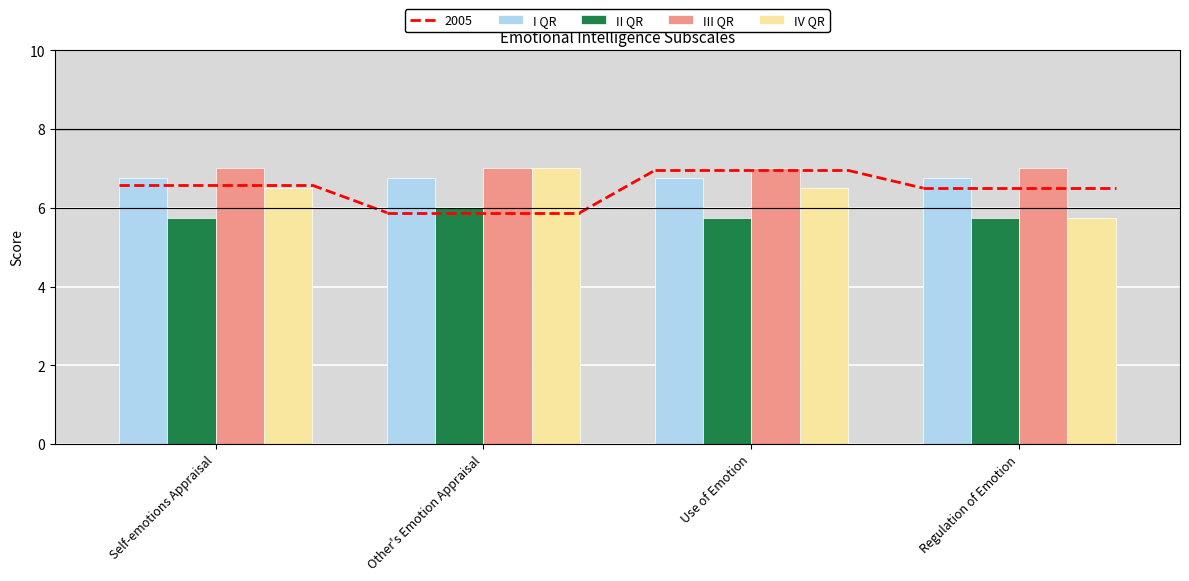

Reading right to left, extract all data points from this chart.

I QR: Regulation of Emotion=6.8	Use of Emotion=6.8	Other's Emotion Appraisal=6.8	Self-emotions Appraisal=6.8
II QR: Regulation of Emotion=5.8	Use of Emotion=5.8	Other's Emotion Appraisal=6.0	Self-emotions Appraisal=5.8
III QR: Regulation of Emotion=7.0	Use of Emotion=7.0	Other's Emotion Appraisal=7.0	Self-emotions Appraisal=7.0
IV QR: Regulation of Emotion=5.8	Use of Emotion=6.5	Other's Emotion Appraisal=7.0	Self-emotions Appraisal=6.5